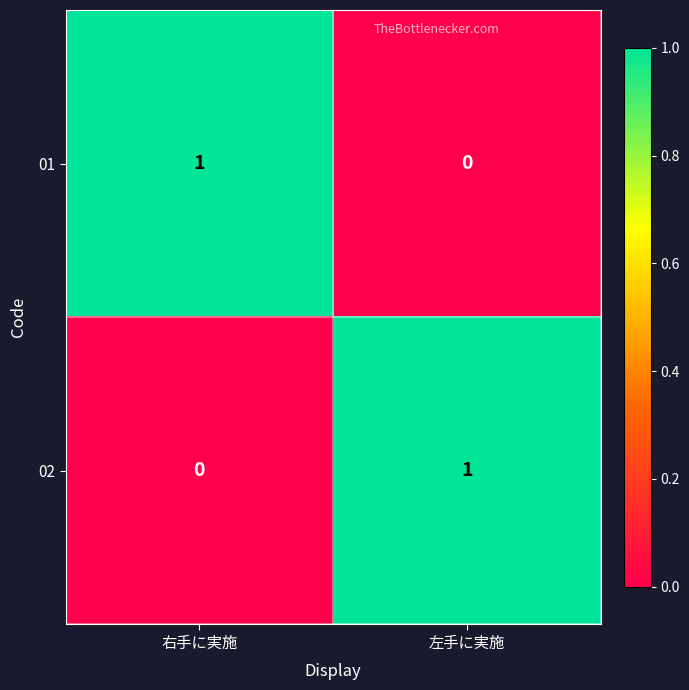

Rank the categories by 02 value from highest to lowest.

左手に実施, 右手に実施